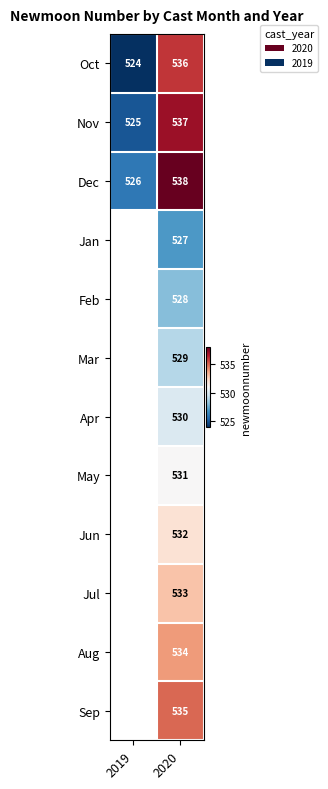

What is the difference between the maximum and minimum values in the Oct series?

12